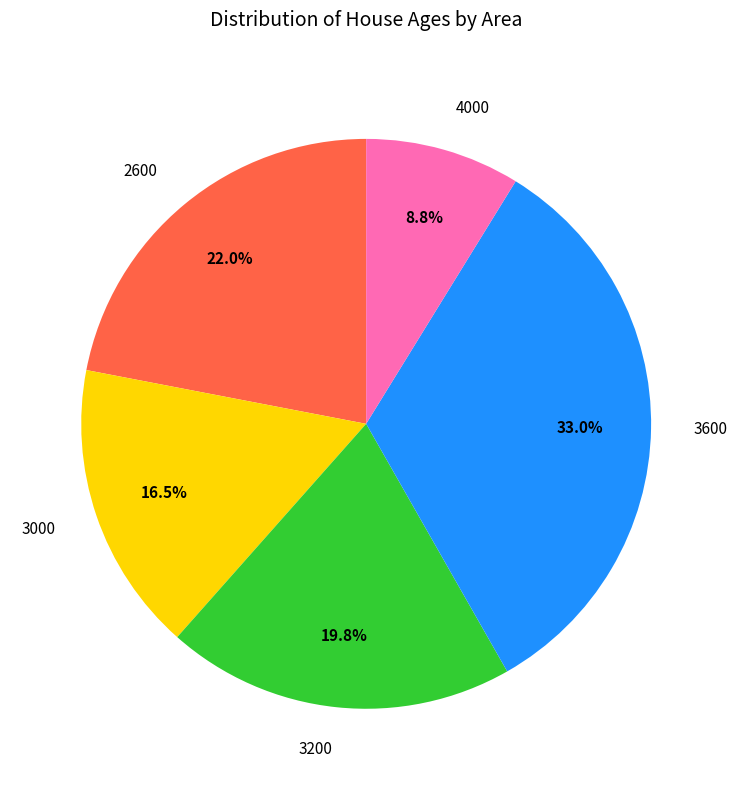

Which slice is the smallest?

4000